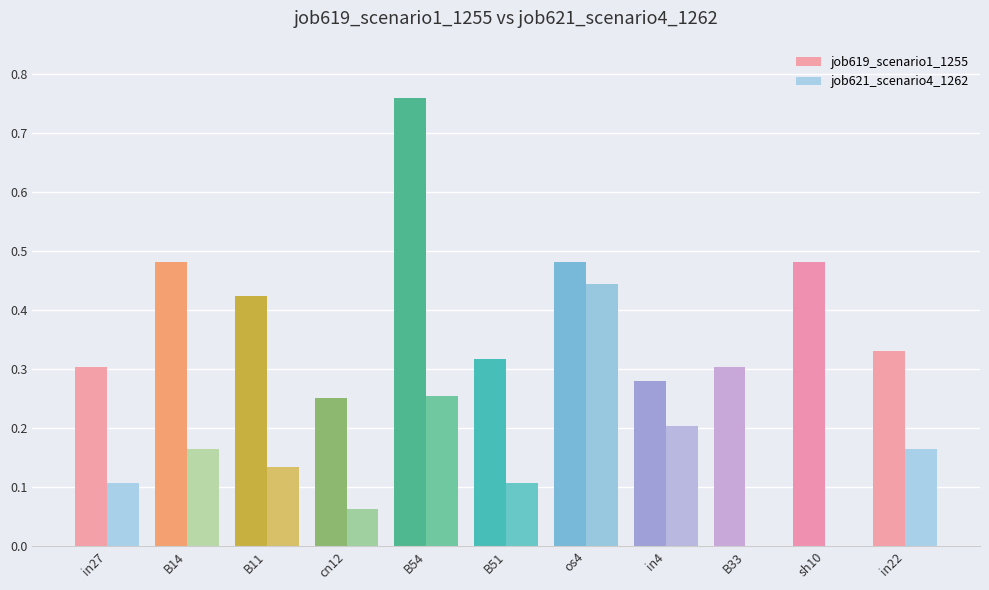

How many groups of bars are there?

11